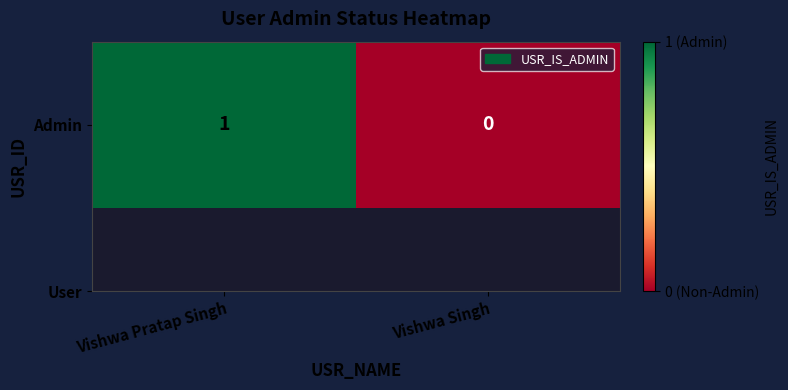

The chart shows a value of 2 at Vishwa Pratap Singh. True or false?

False